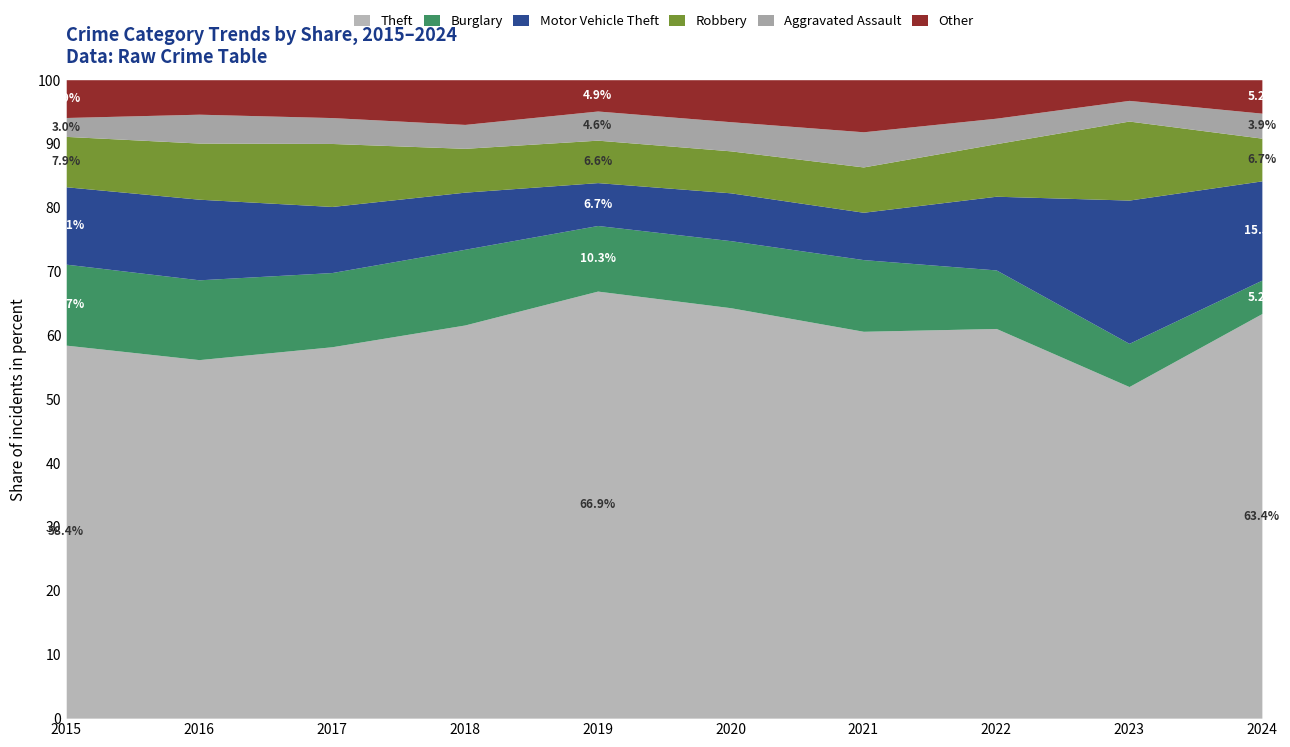

What is the lowest value of the Theft series?

51.9